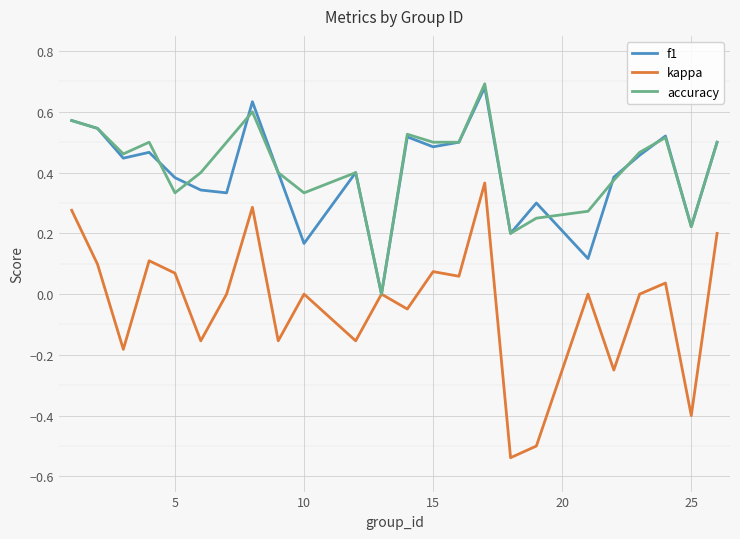

Which series has the largest range (max minus min)?

kappa